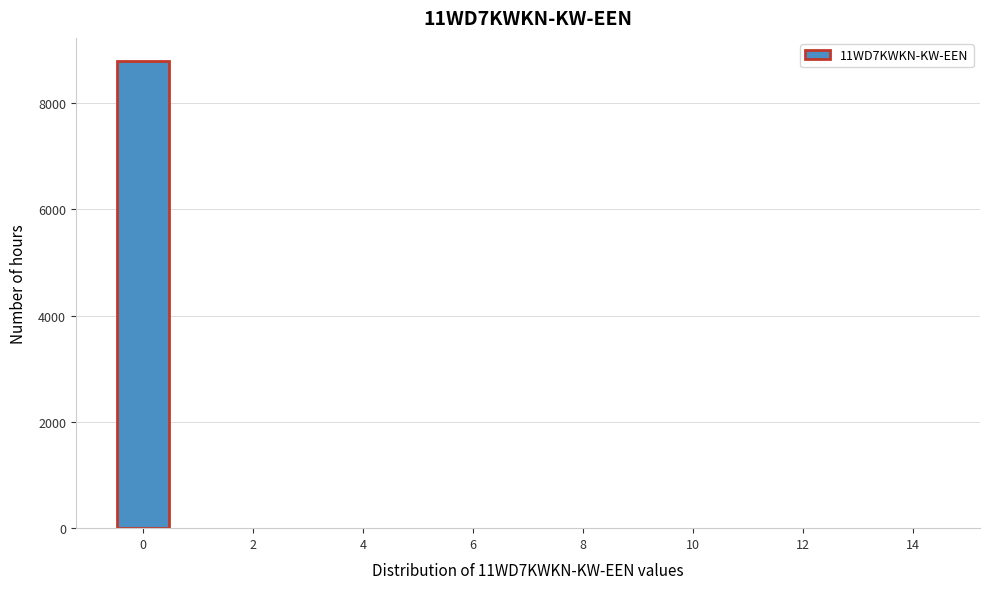

Over which range of the x-axis is the bar tallest?

-0.5 to 0.5